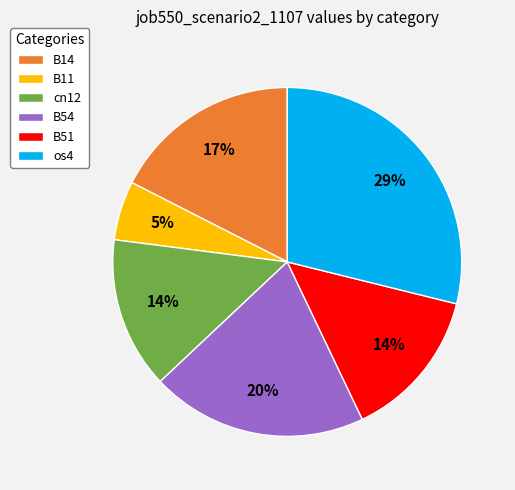

To the nearest percent, what percentage of the pie is os4?

29%